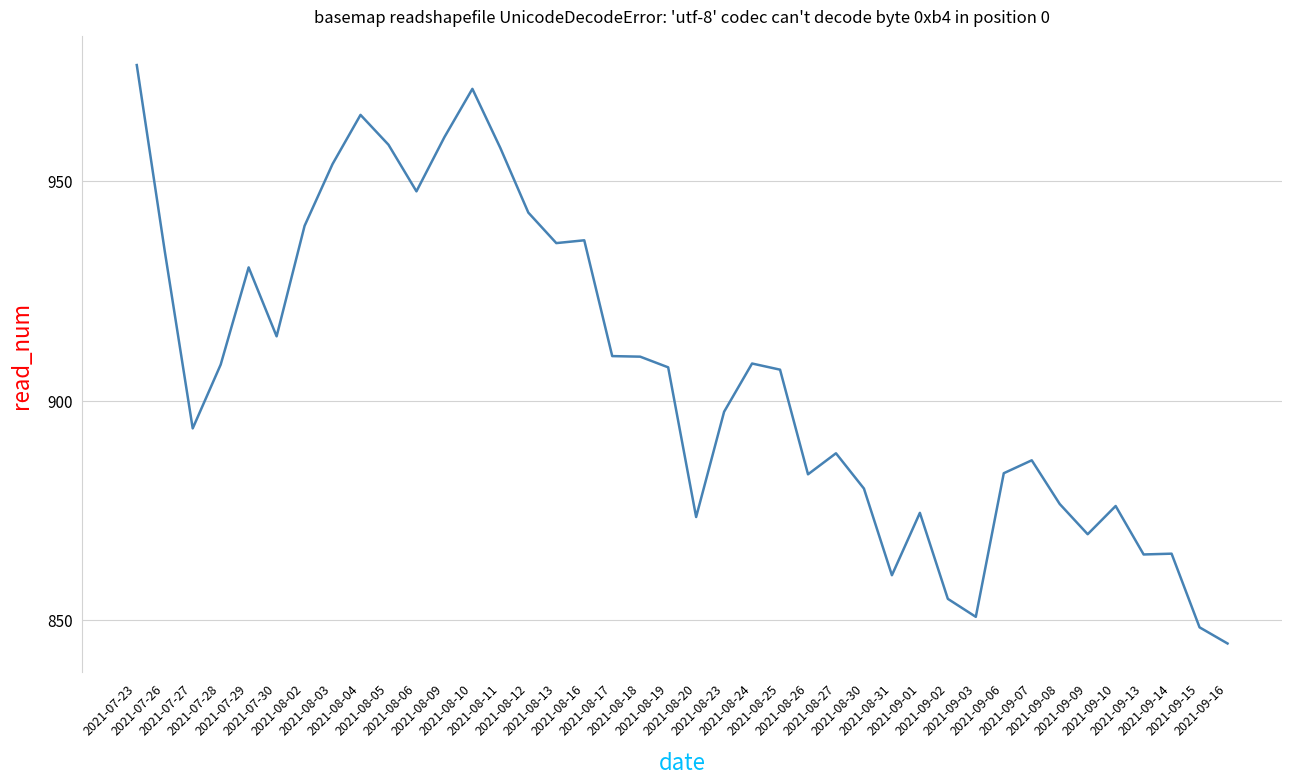

What is the difference between the maximum and minimum values?

131.8